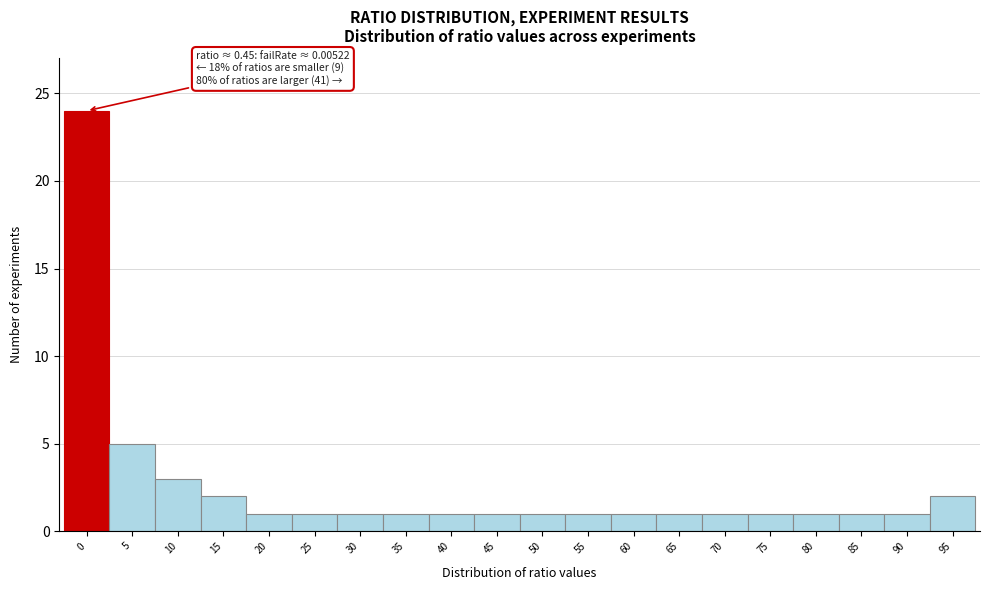

Reading left to right, extract all data points from this chart.

0=24	5=5	10=3	15=2	20=1	25=1	30=1	35=1	40=1	45=1	50=1	55=1	60=1	65=1	70=1	75=1	80=1	85=1	90=1	95=2